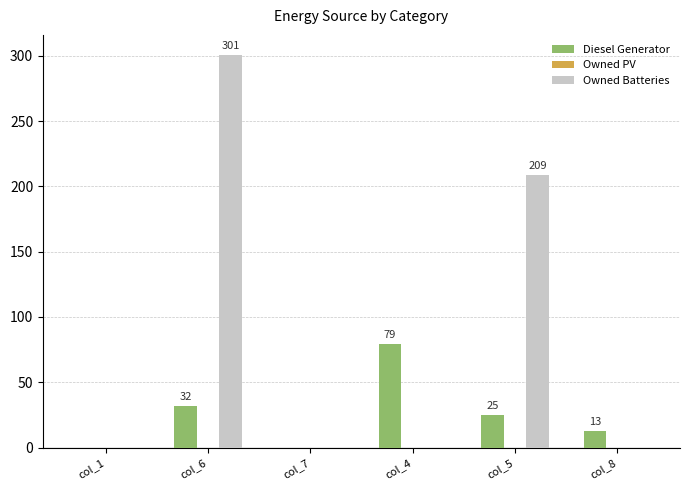

Which series has the widest spread of values?

Owned Batteries